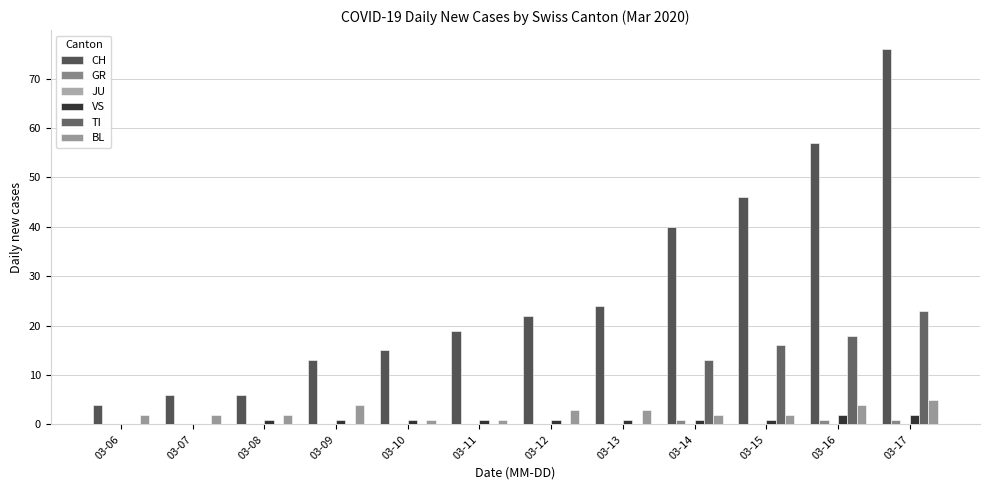

At 03-13, list the series in order from smallest to largest.

GR, JU, TI, VS, BL, CH